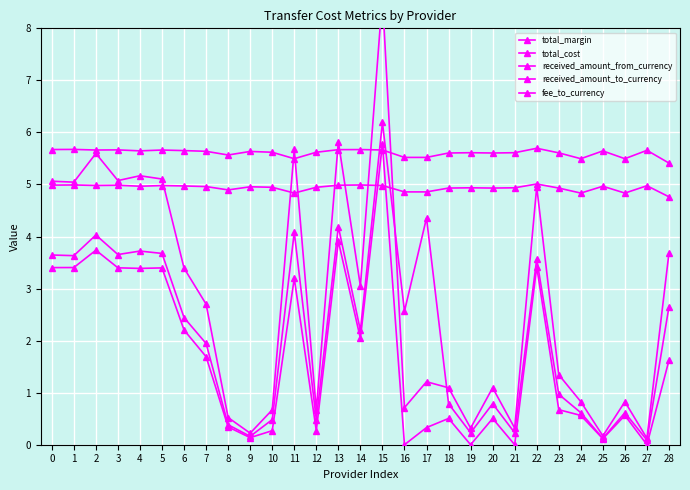

Is it true that total_margin equals 3.6 at 1?

True